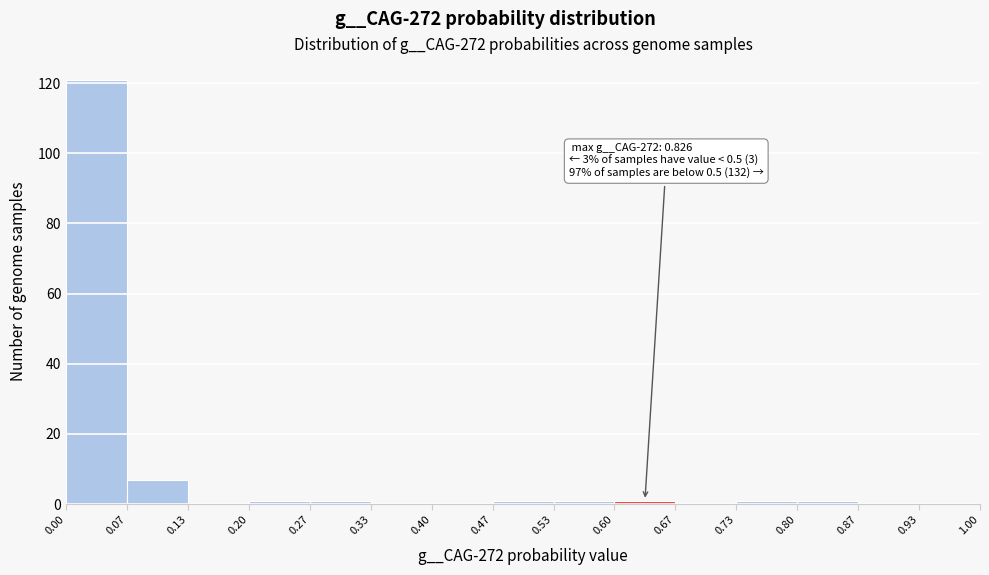

Over which range of the x-axis is the bar tallest?

0.00 to 0.07